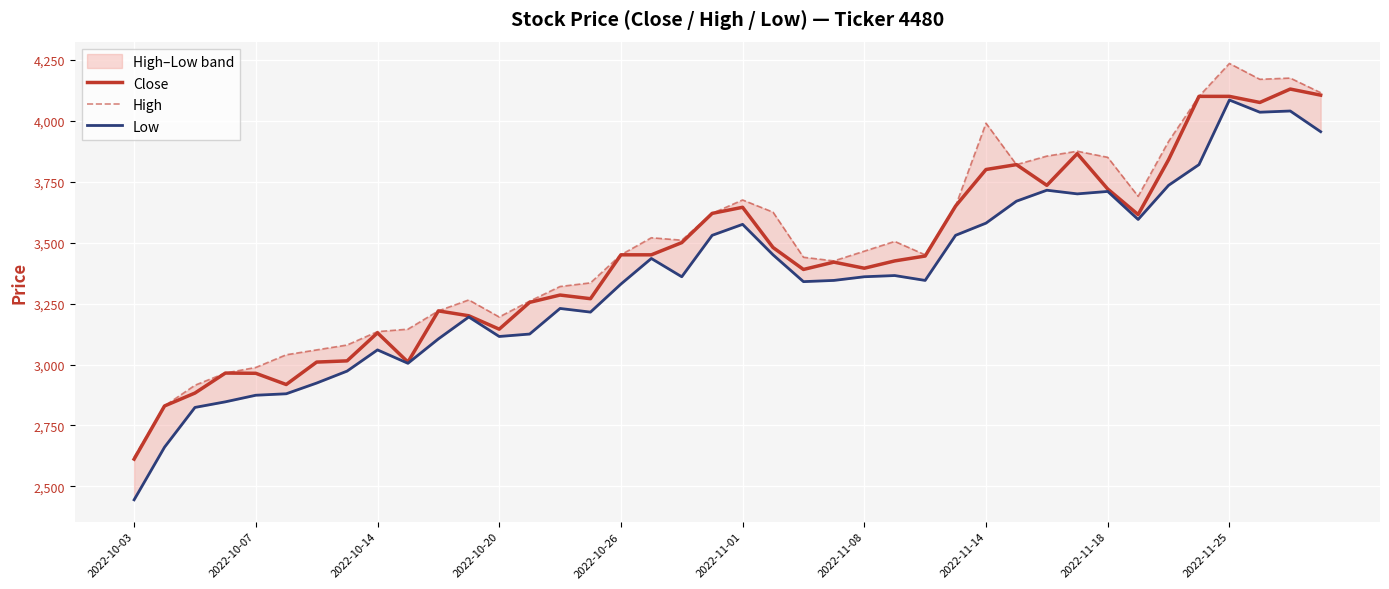

What is the lowest value of the Close series?

2612